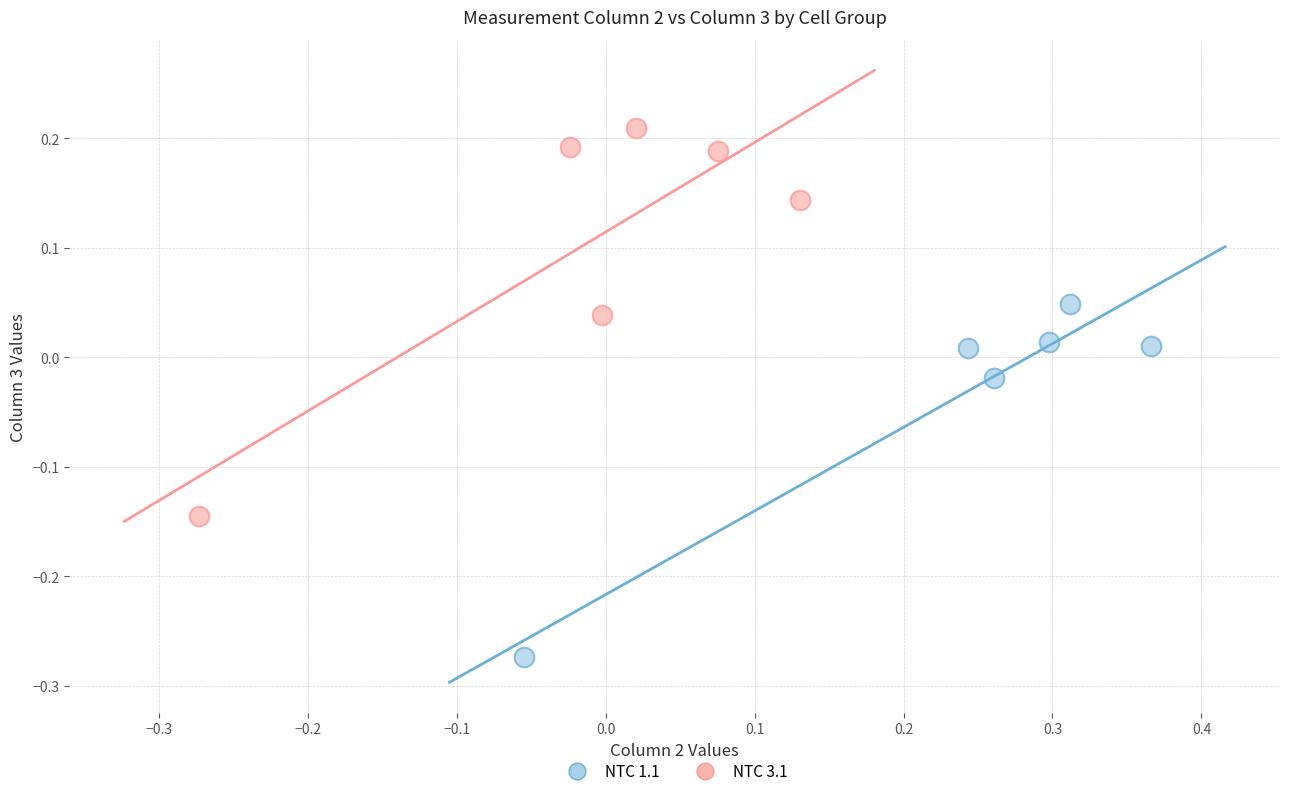

Which series has the widest spread of Y values?

NTC 3.1